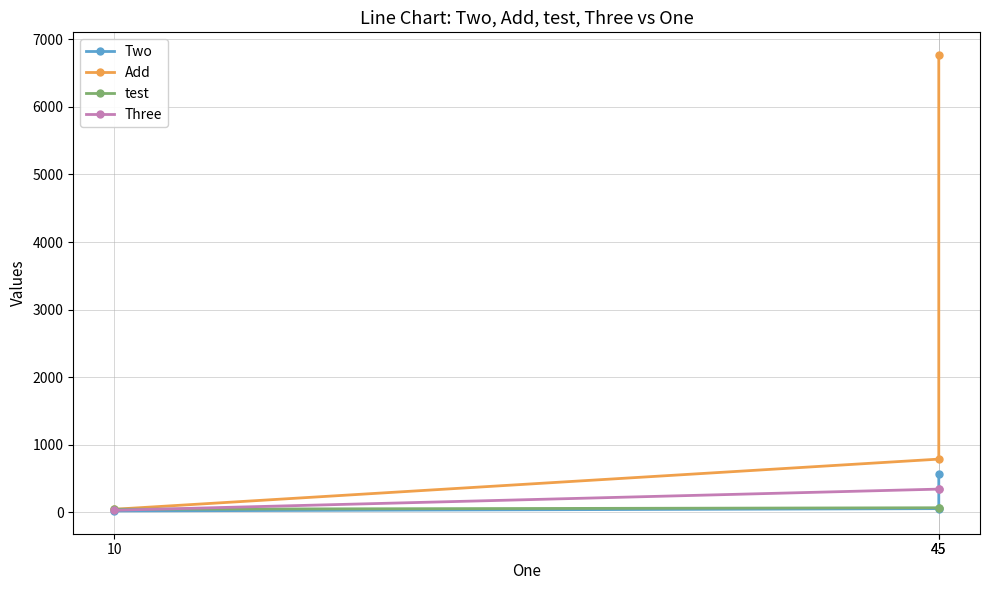

Does the chart have visible grid lines?

Yes